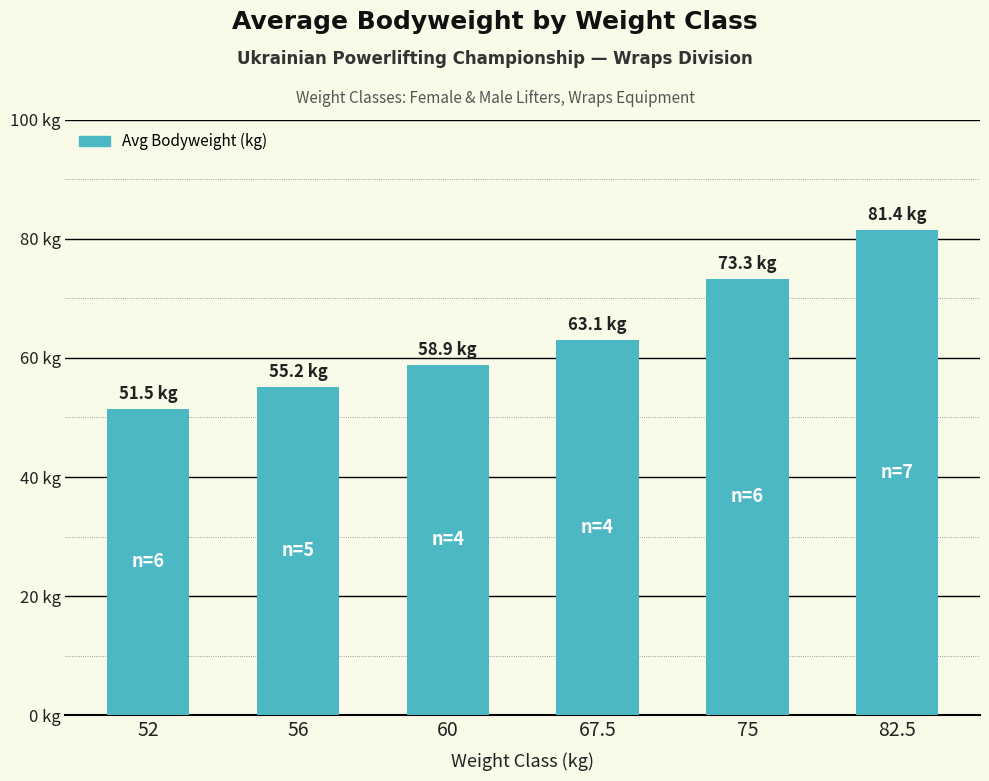

What is the label of the 3rd bar from the right?

67.5